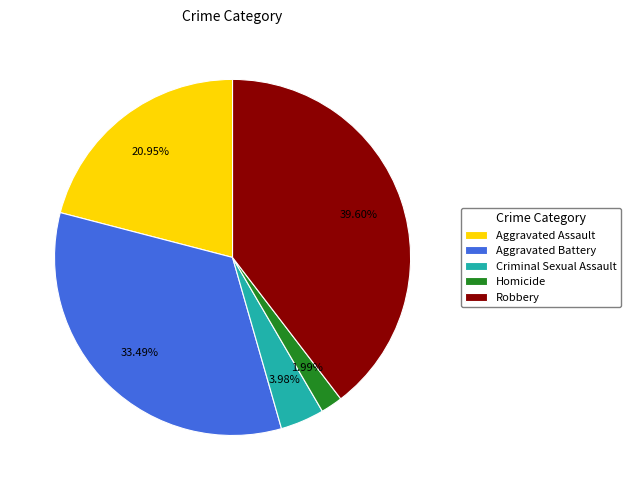

How much of the chart is everything except Aggravated Battery?

66.5%